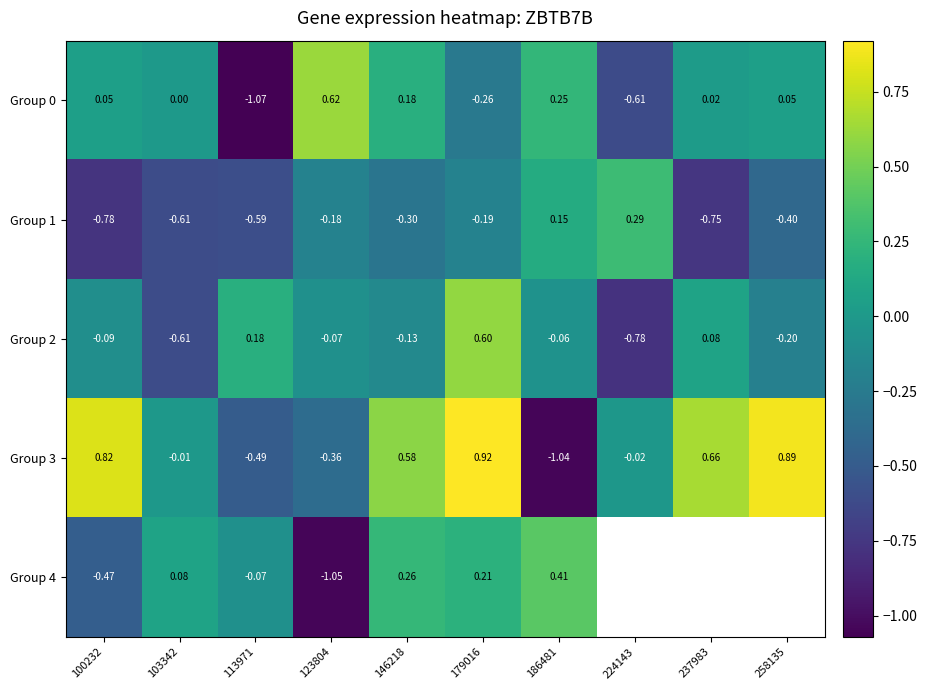

Is the value of Group 0 at 179016 greater than the value of Group 2 at 224143?

Yes